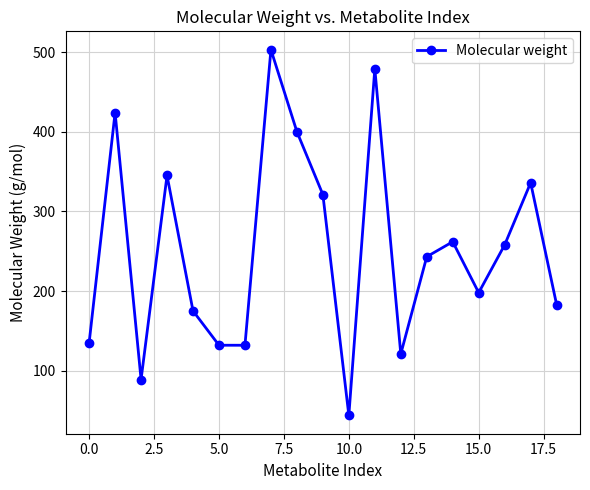

What is the average value?

251.7